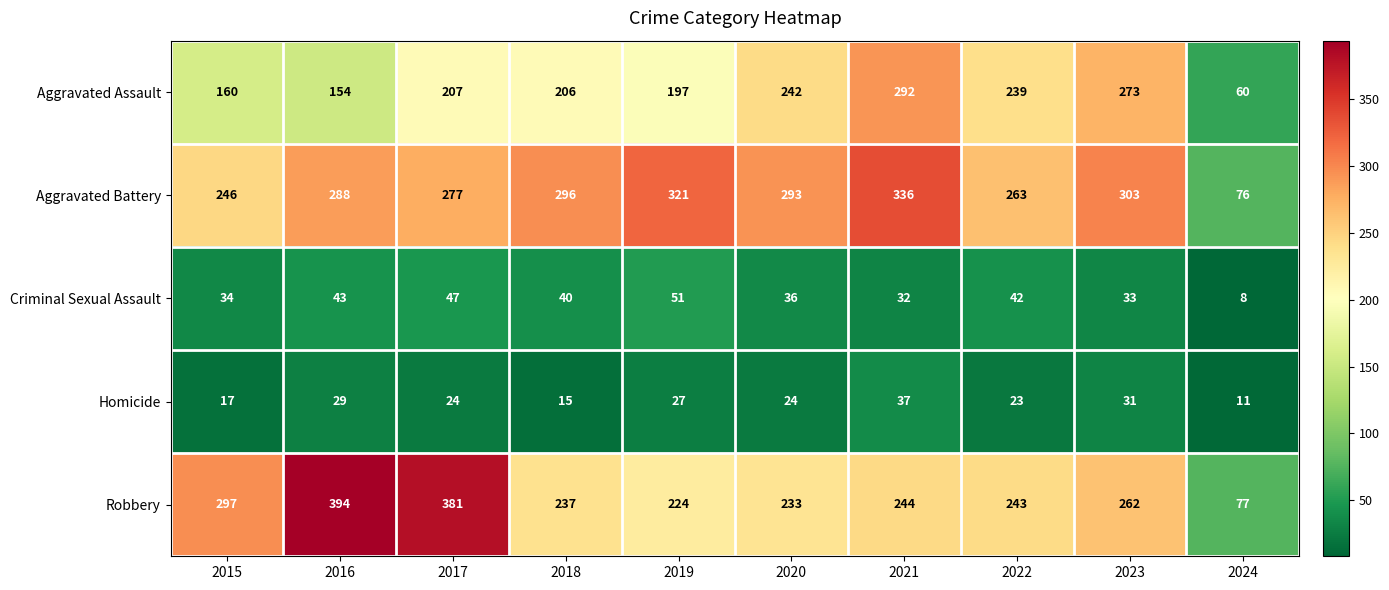

Count the number of data series in this chart.

5